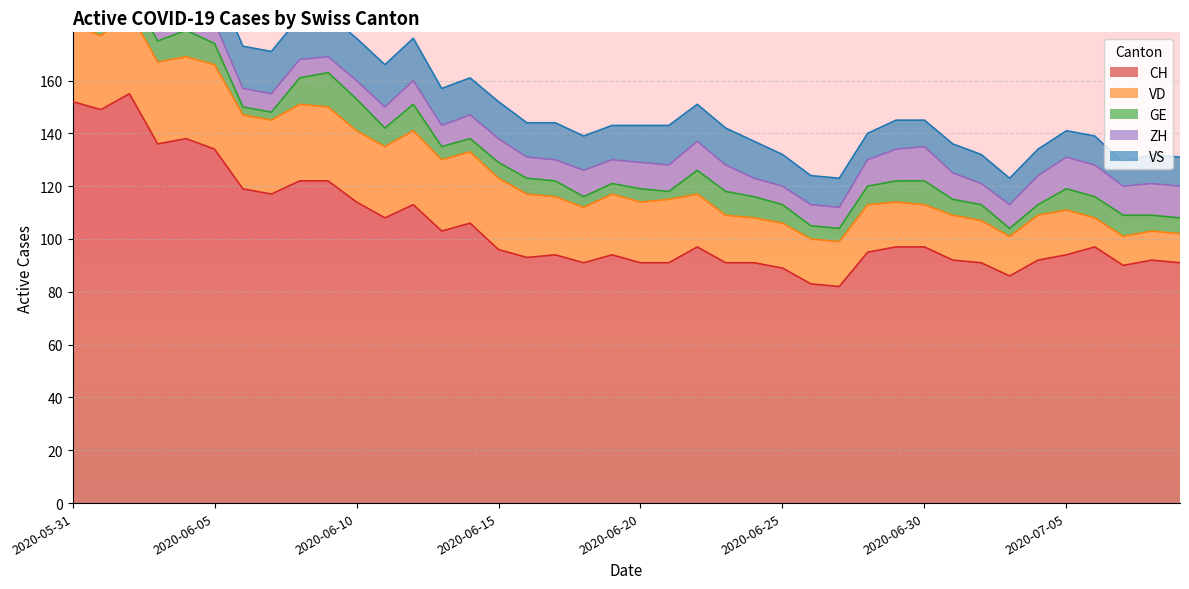

Reading left to right, transcribe all the data shown in this chart.

CH: 152	149	155	136	138	134	119	117	122	122	114	108	113	103	106	96	93	94	91	94	91	91	97	91	91	89	83	82	95	97	97	92	91	86	92	94	97	90	92	91
VD: 29	28	31	31	31	32	28	28	29	28	27	27	28	27	27	27	24	22	21	23	23	24	20	18	17	17	17	17	18	17	16	17	16	15	17	17	11	11	11	11
GE: 2	2	8	8	10	8	3	3	10	13	12	7	10	5	5	6	6	6	4	4	5	3	9	9	8	7	5	5	7	8	9	6	6	3	4	8	8	8	6	6
ZH: 11	11	11	9	9	8	7	7	7	6	7	8	9	8	9	9	8	8	10	9	10	10	11	10	7	7	8	8	10	12	13	10	8	9	11	12	12	11	12	12
VS: 16	16	16	15	16	16	16	16	16	16	16	16	16	14	14	14	13	14	13	13	14	15	14	14	14	12	11	11	10	11	10	11	11	10	10	10	11	9	11	11